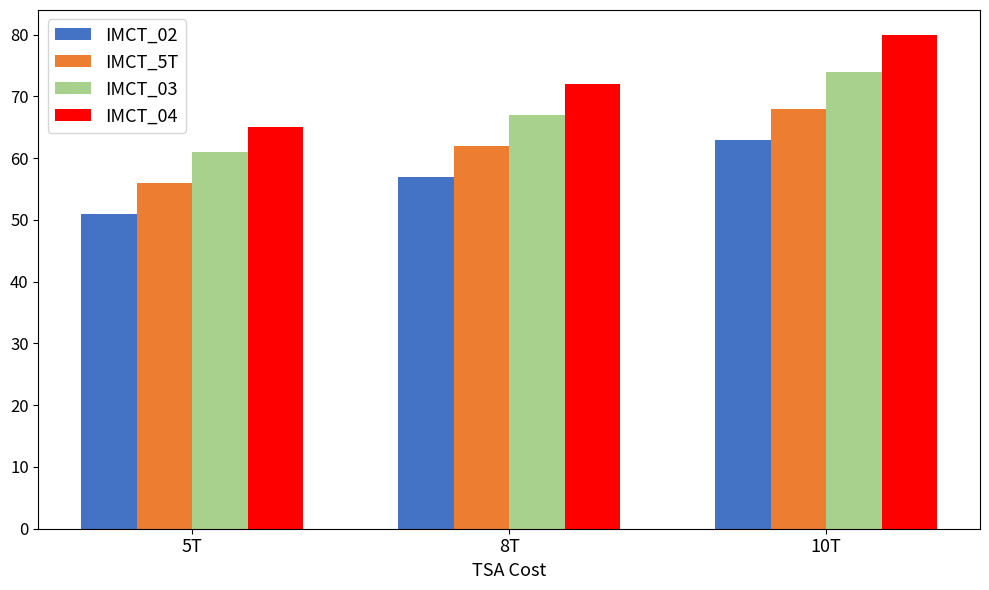

True or false: IMCT_03 has a value of 22 at 5T.

False